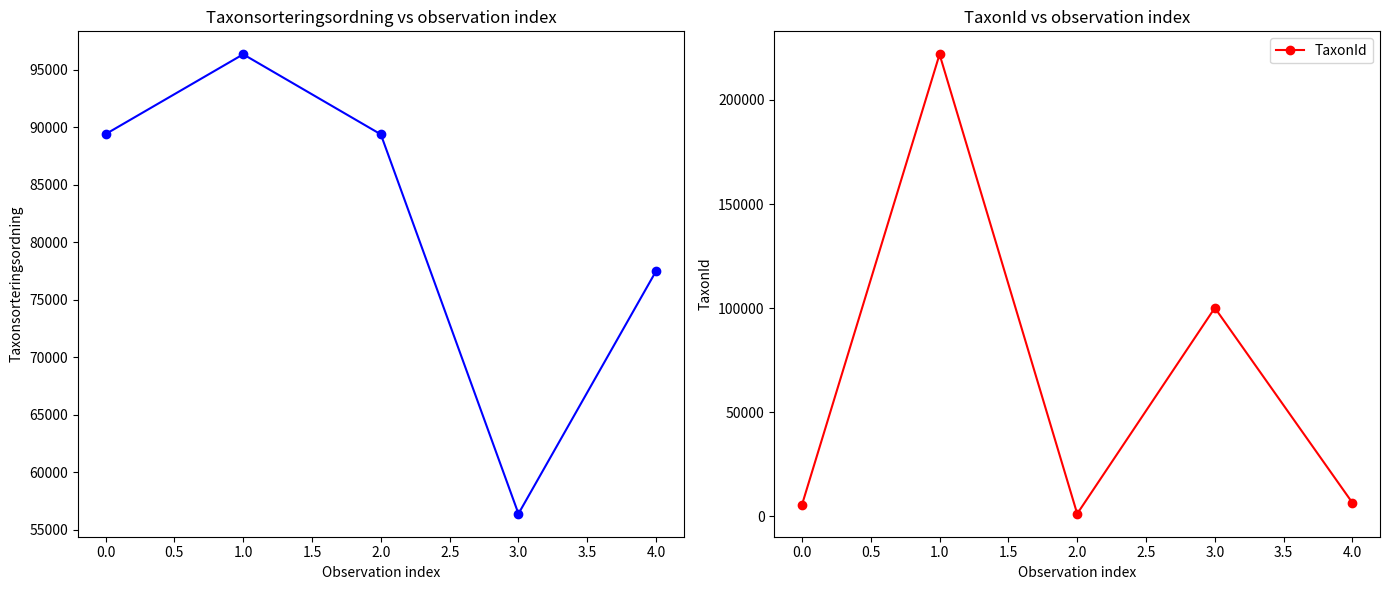

How many interior local peaks does the TaxonId series have?

2